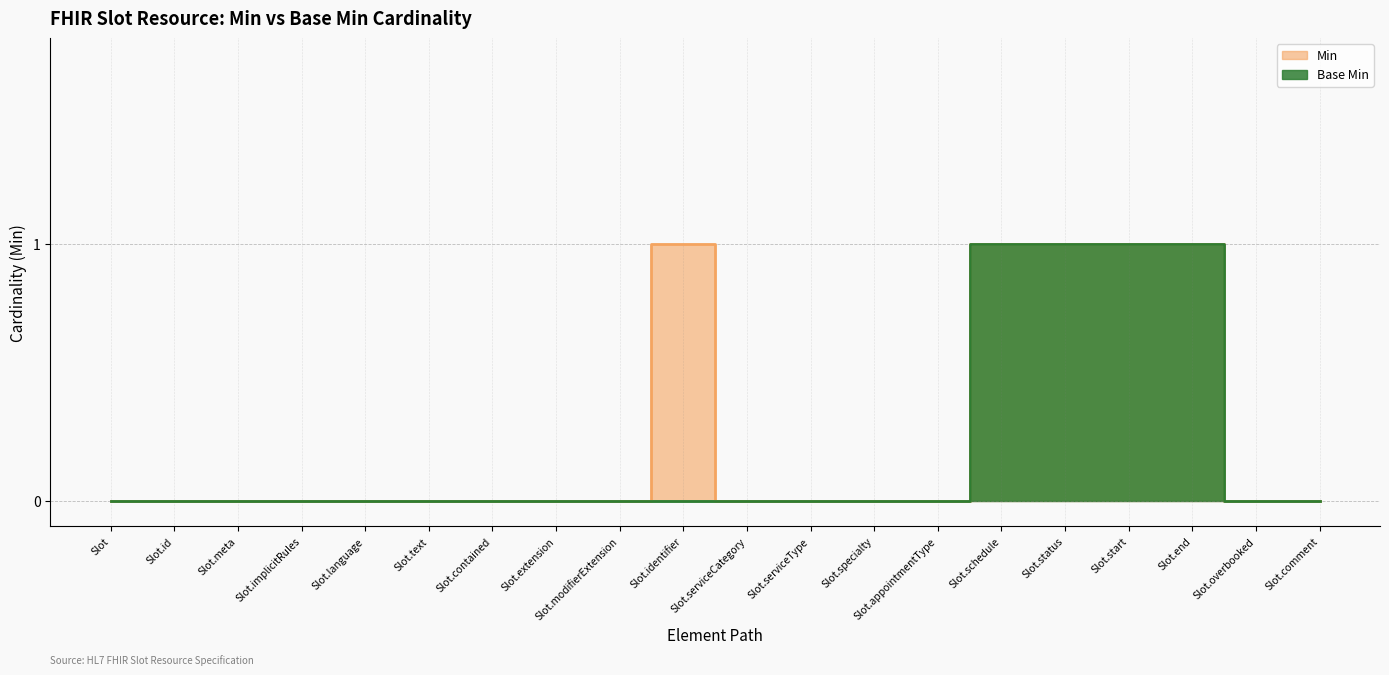

How many lines are shown in the chart?

2